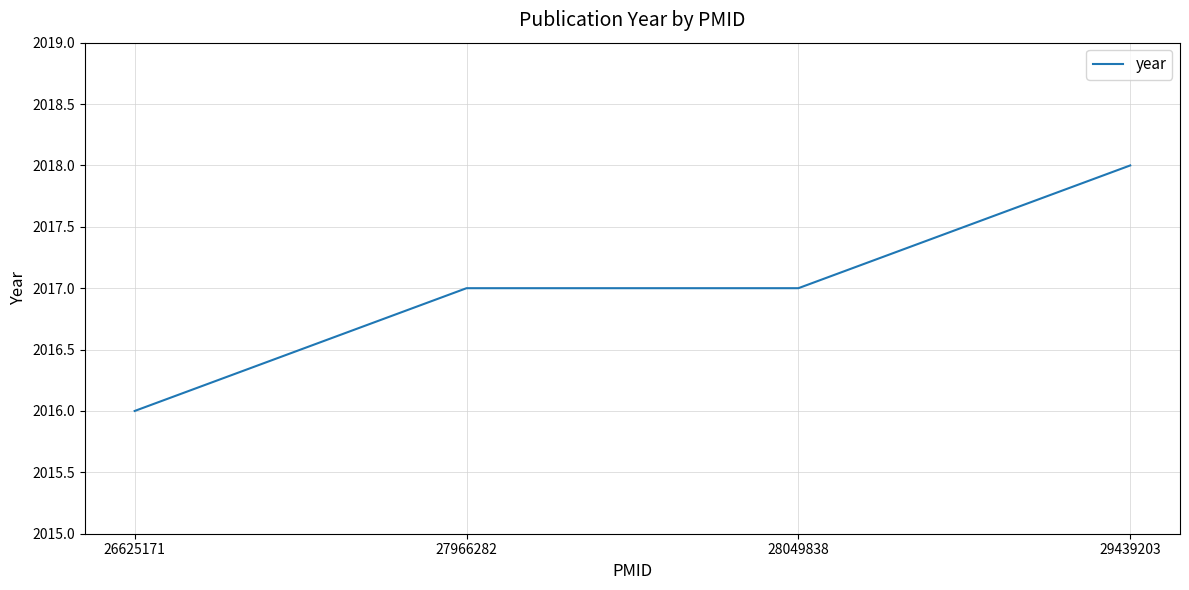

True or false: the data shows 2017 at 28049838.

True